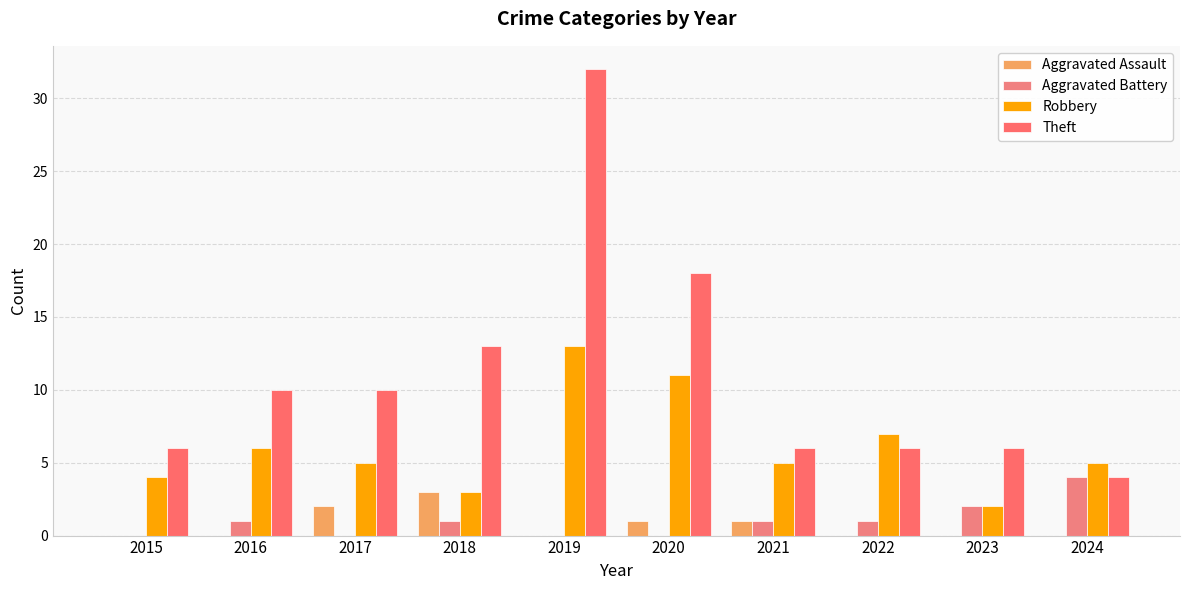

Which series has the largest range (max minus min)?

Theft